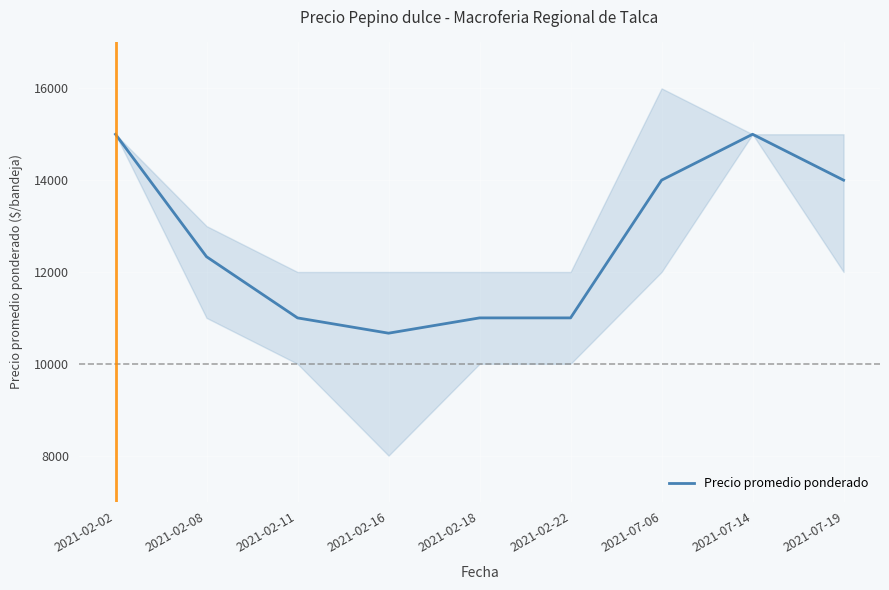

List the labels in order of value, smallest first.

2021-02-16, 2021-02-11, 2021-02-18, 2021-02-22, 2021-02-08, 2021-07-06, 2021-07-19, 2021-02-02, 2021-07-14